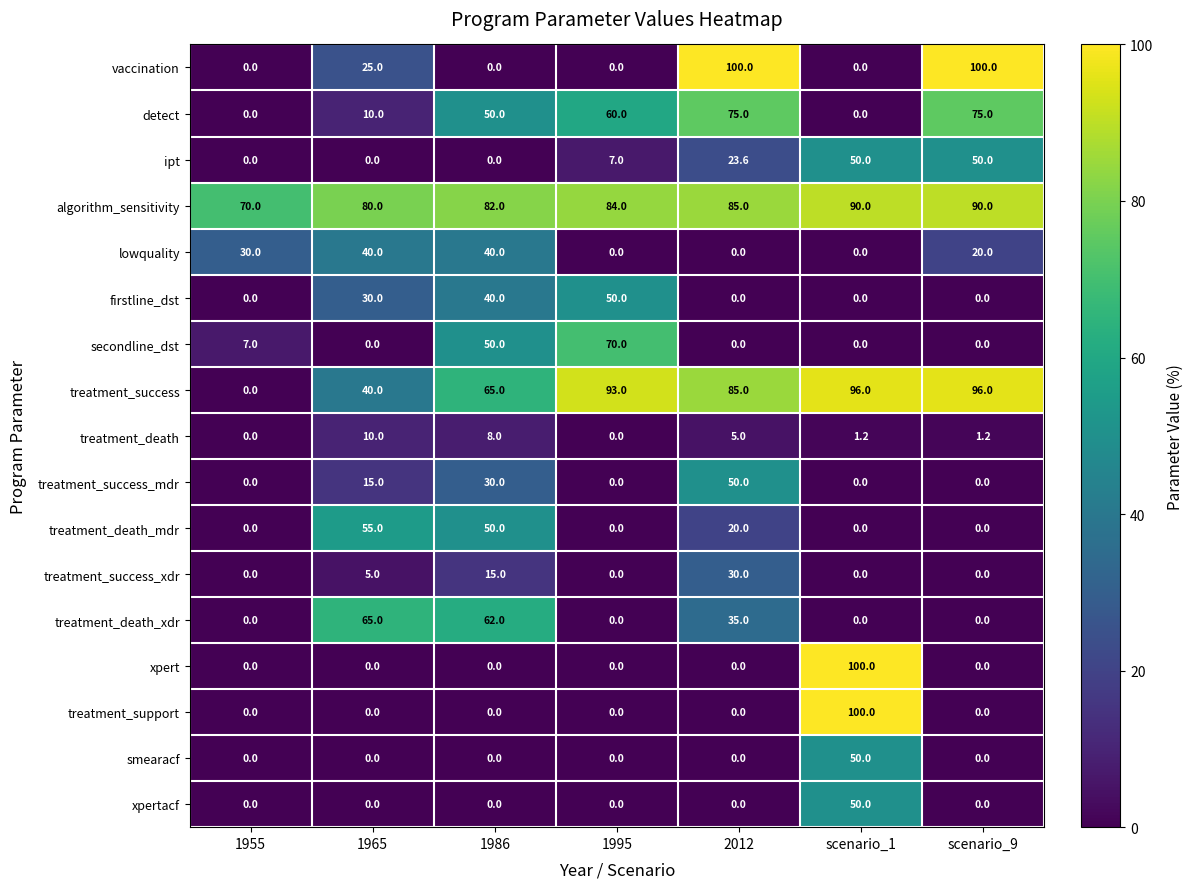

What is the difference between the highest and lowest values at 1986?

82.0